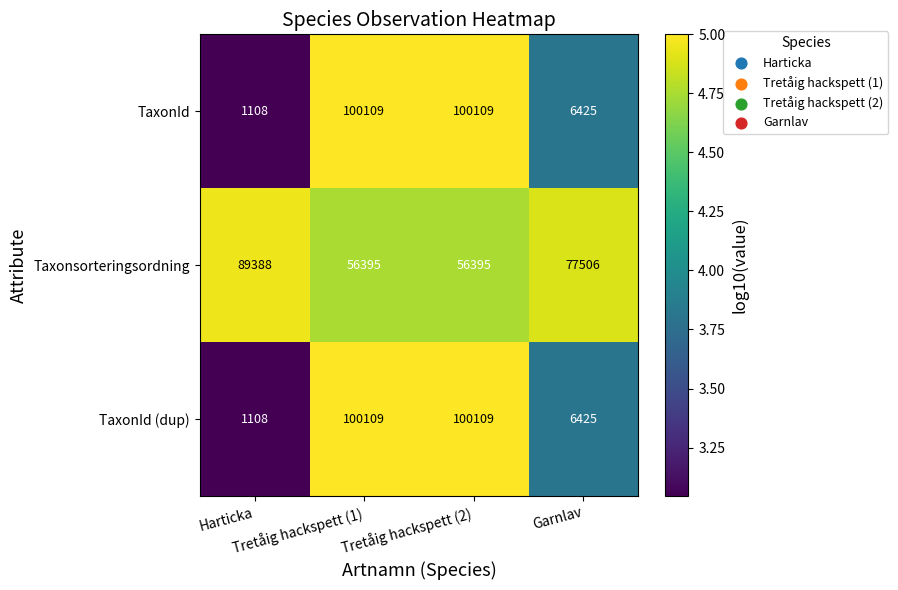

Which series has the largest total across all categories?

Taxonsorteringsordning